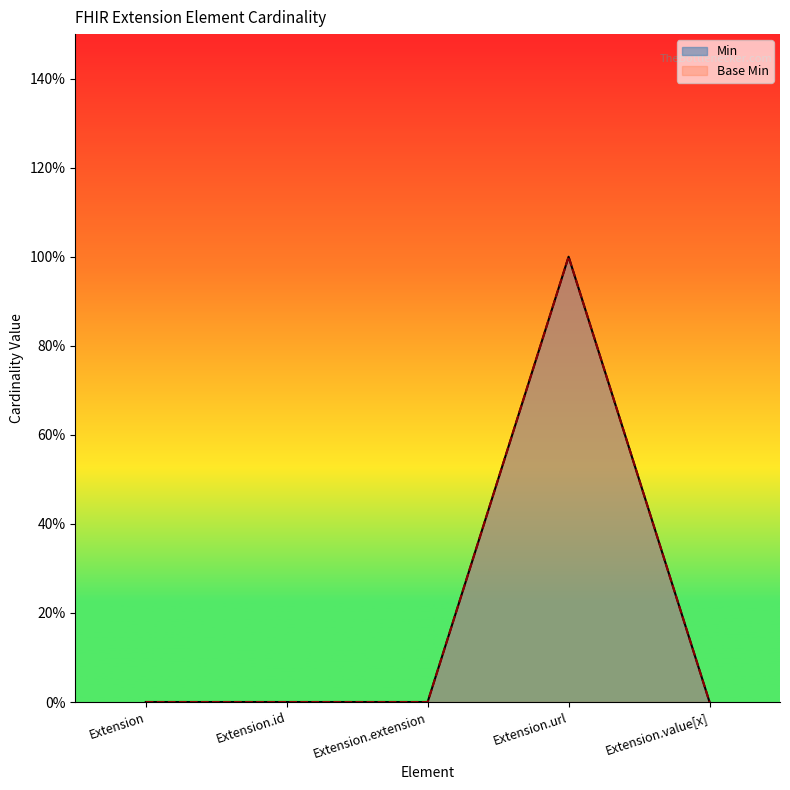

List the series in order of their peak value, lowest first.

Min, Base Min